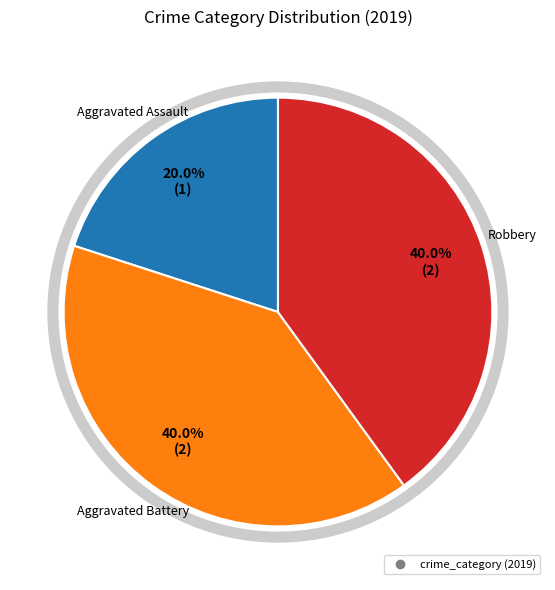

Is there a majority slice in this chart?

No